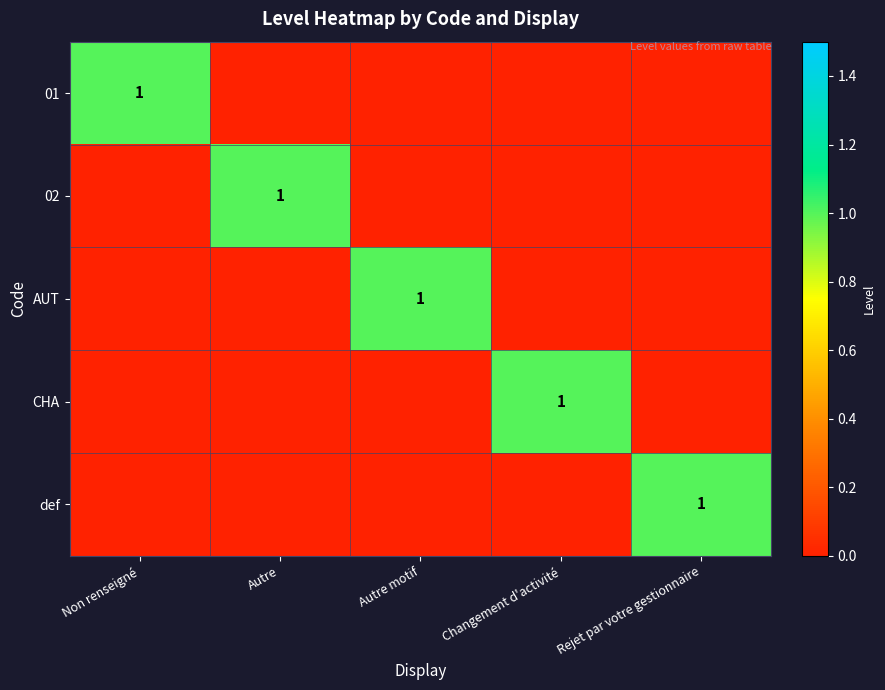

True or false: AUT has a value of 0 at Changement d'activité.

True